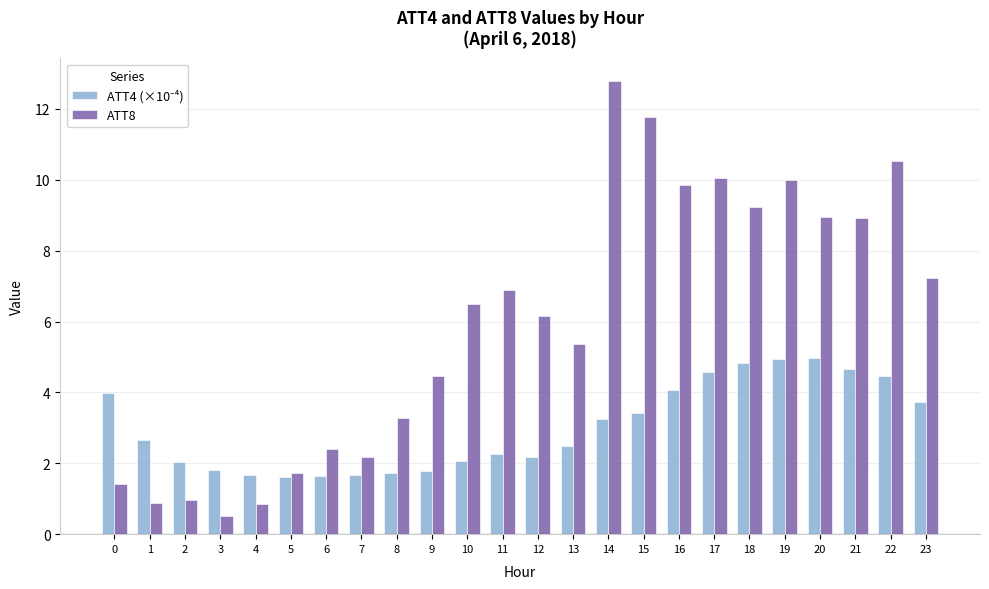

At which category is the sum across all series the highest?

14